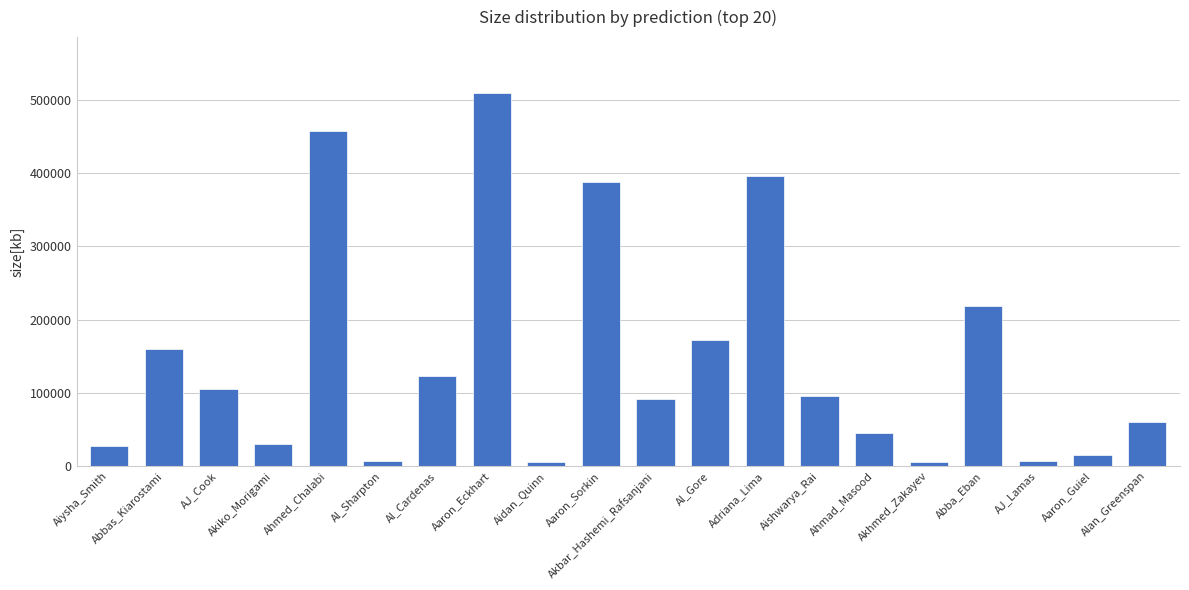

What is the label of the 5th bar from the left?

Ahmed_Chalabi